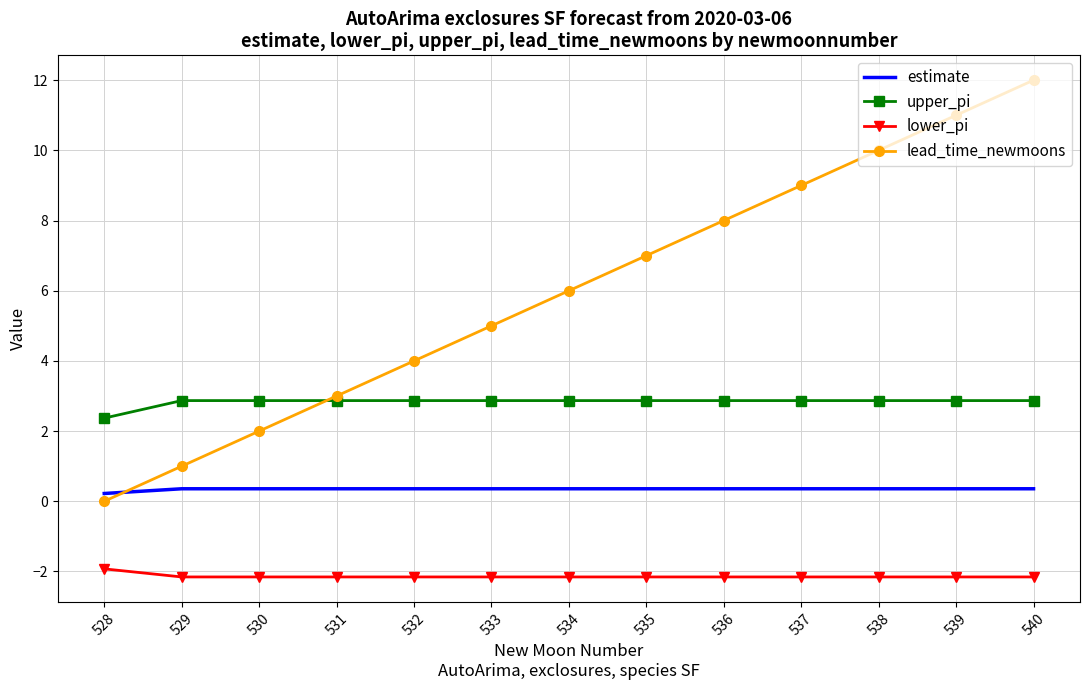

What is the maximum value for lower_pi?

-1.9